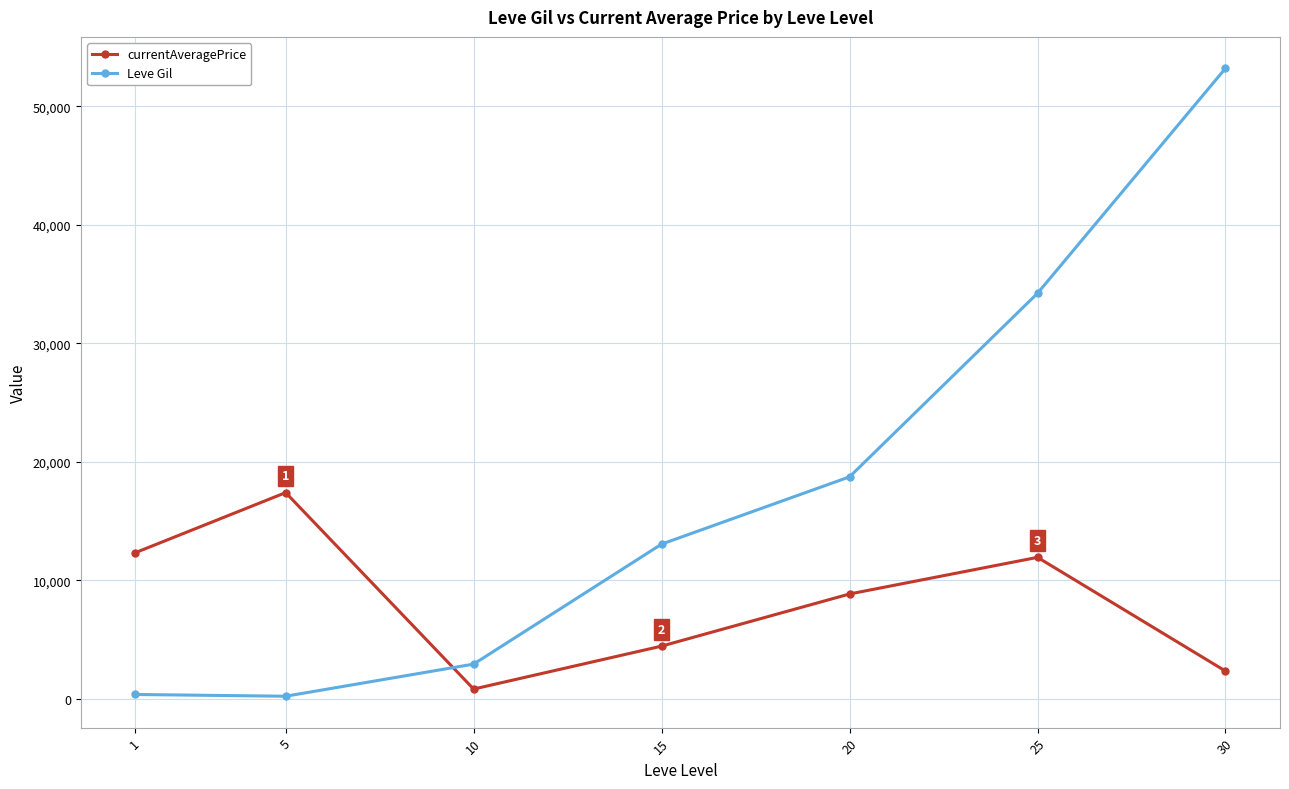

Between 5 and 25, which series saw the biggest shift?

Leve Gil